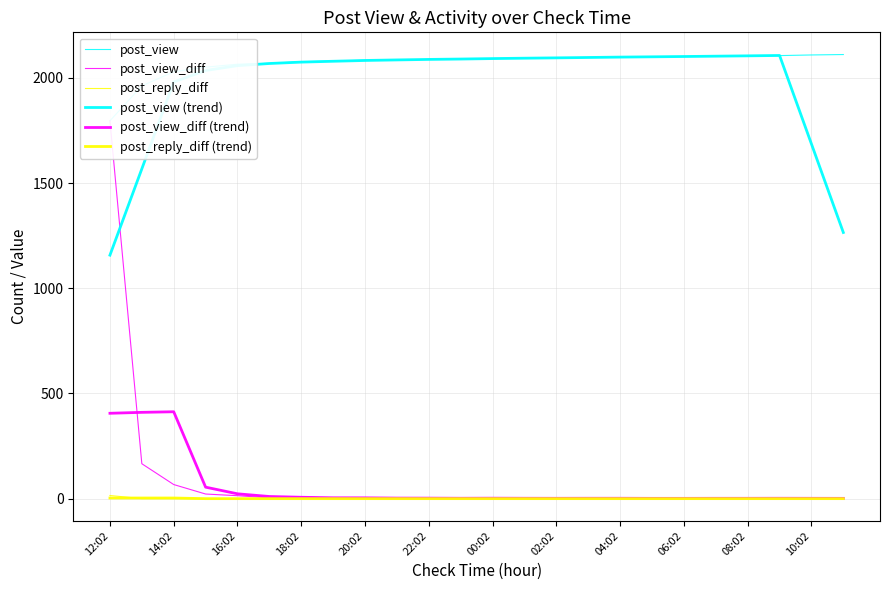

How many data points in post_reply_diff are above 0?

1